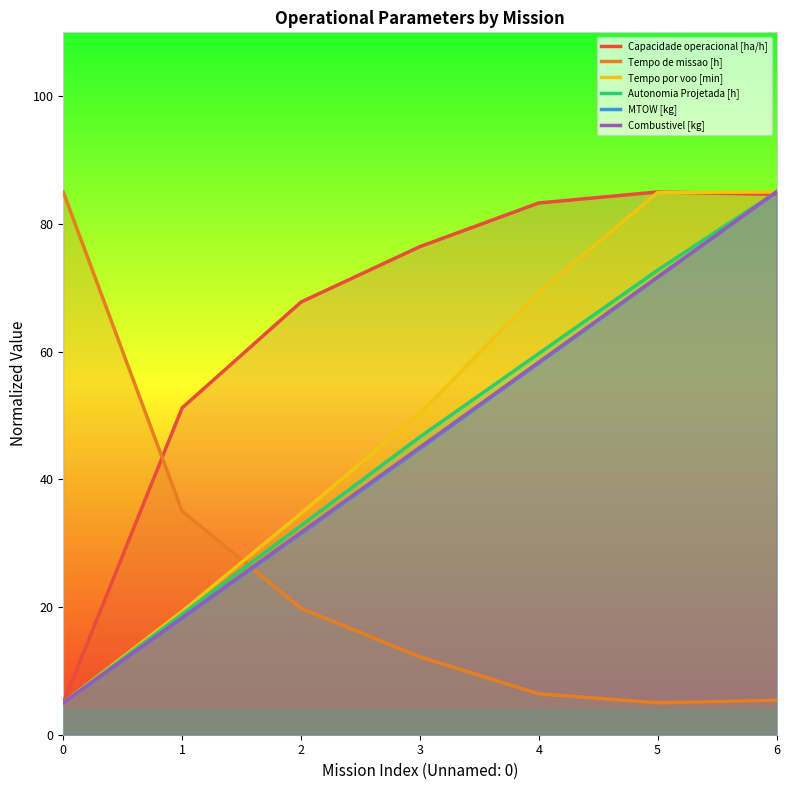

True or false: Tempo por voo [min] and Autonomia Projetada [h] intersect in this chart.

False